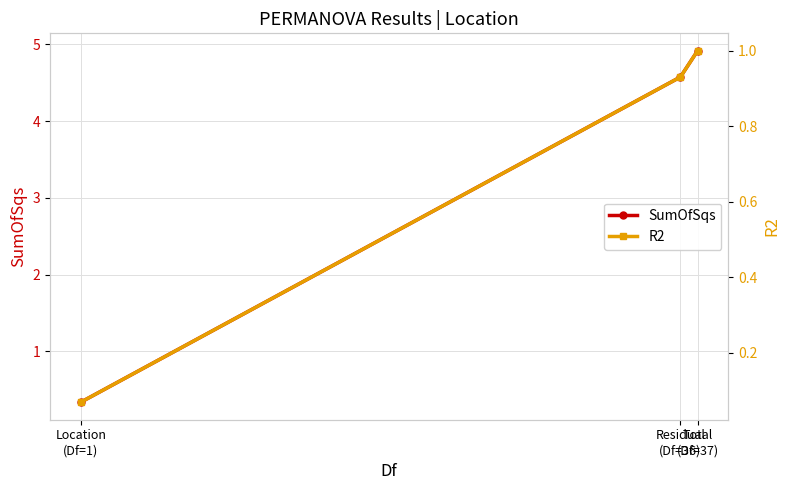

Rank the series by their maximum value, from lowest to highest.

R2, SumOfSqs